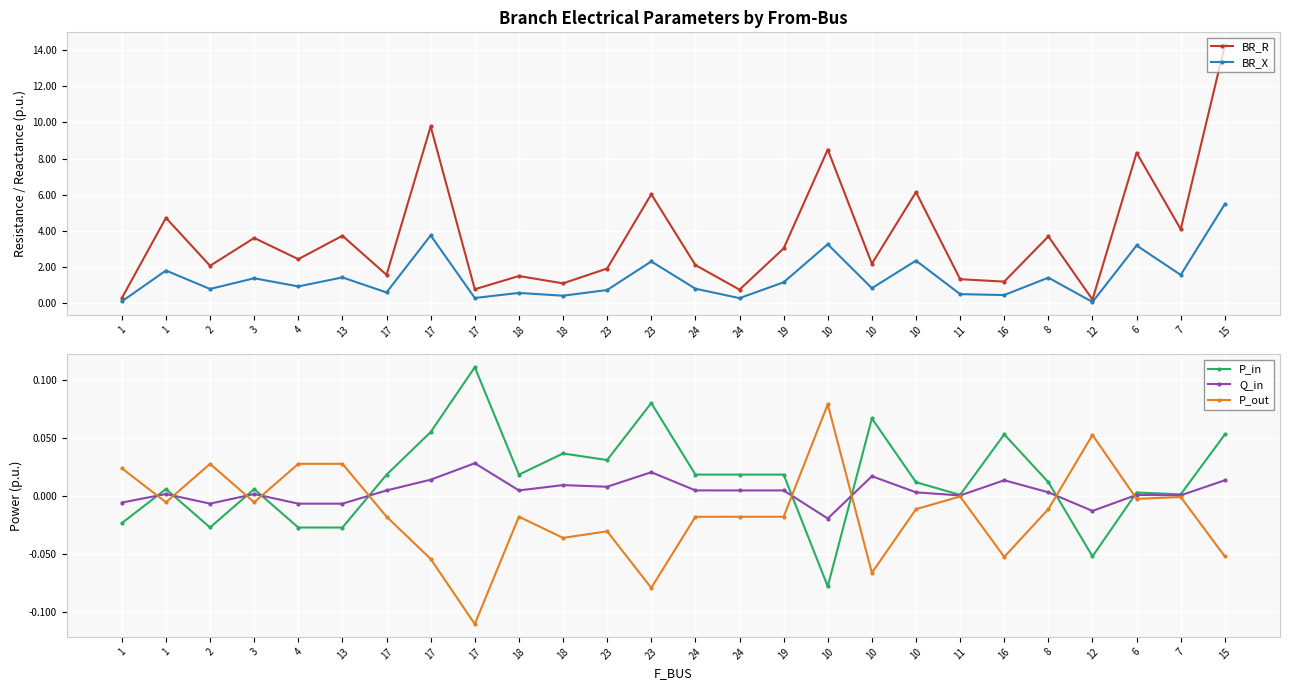

The value of Q_in at 19 is 0.0. True or false?

True